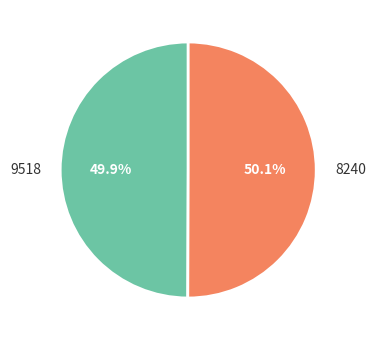

Count the number of slices in the pie.

2